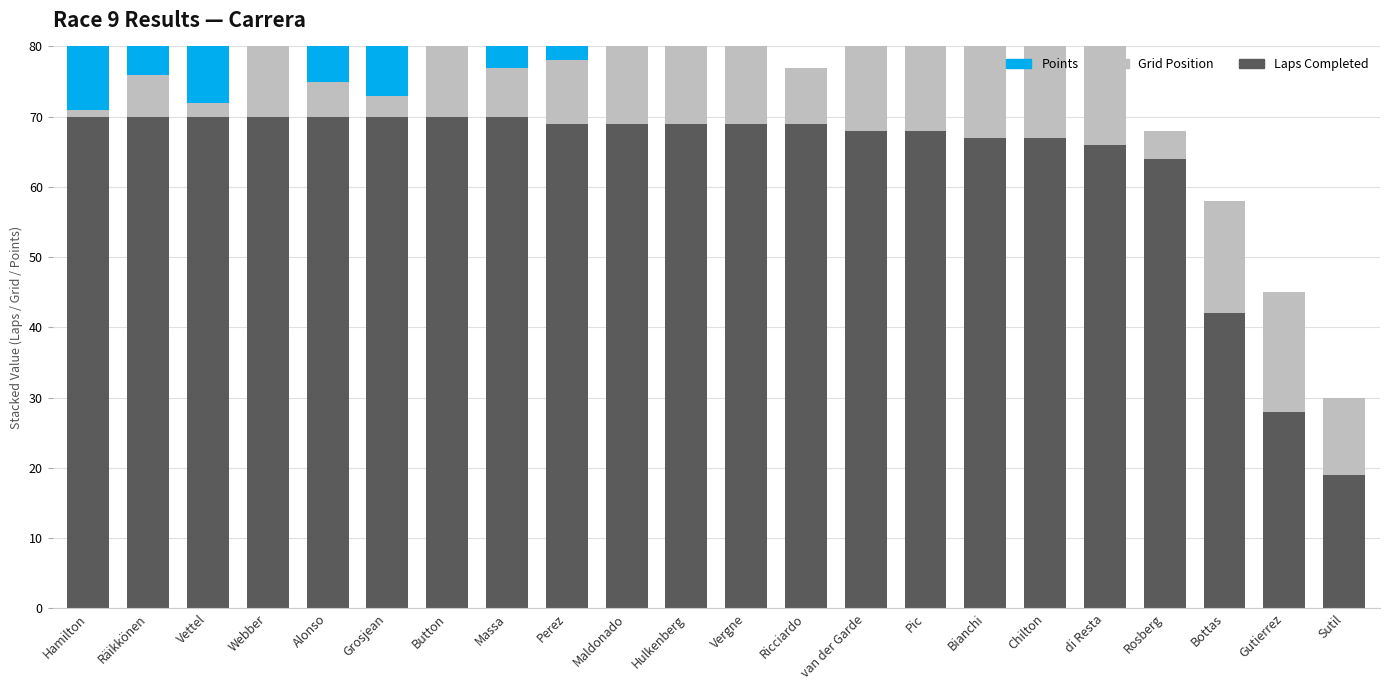

What is the value of the Laps bar at the 21st from the left?

28